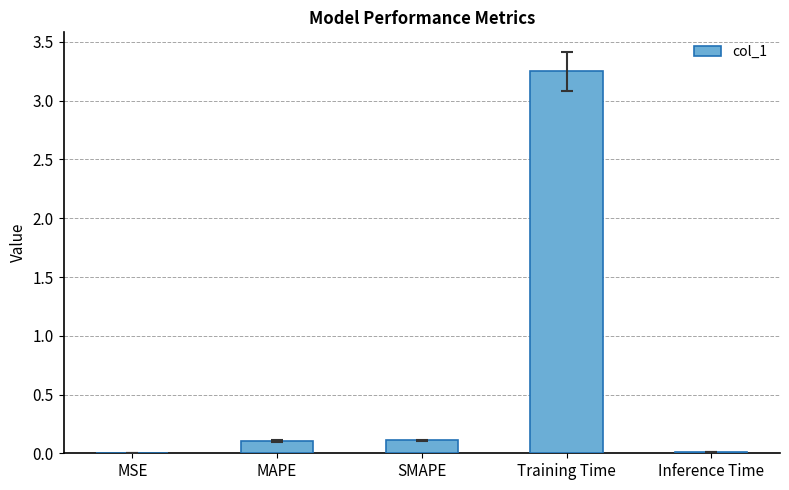

At which category does the chart reach its peak across all series?

Training Time